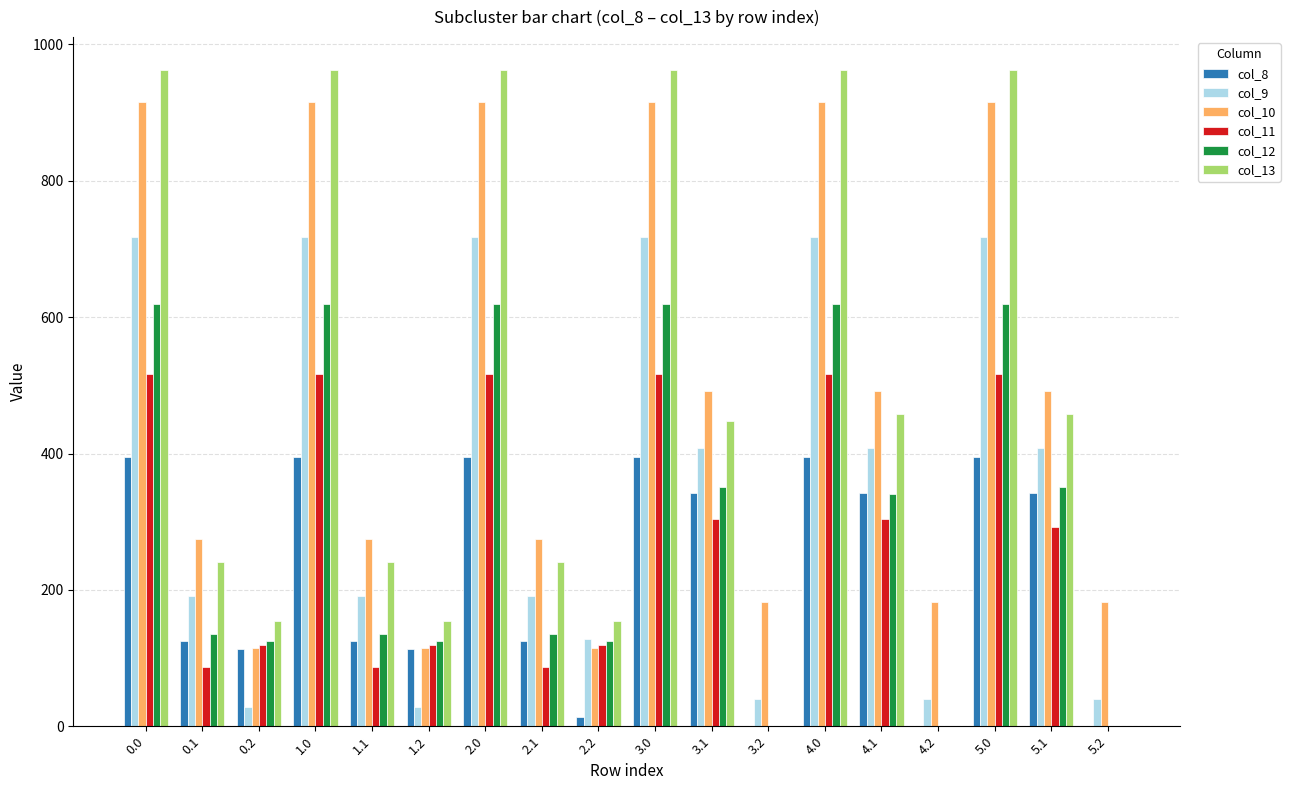

Is it true that col_8 equals 520.7 at 1.0?

False